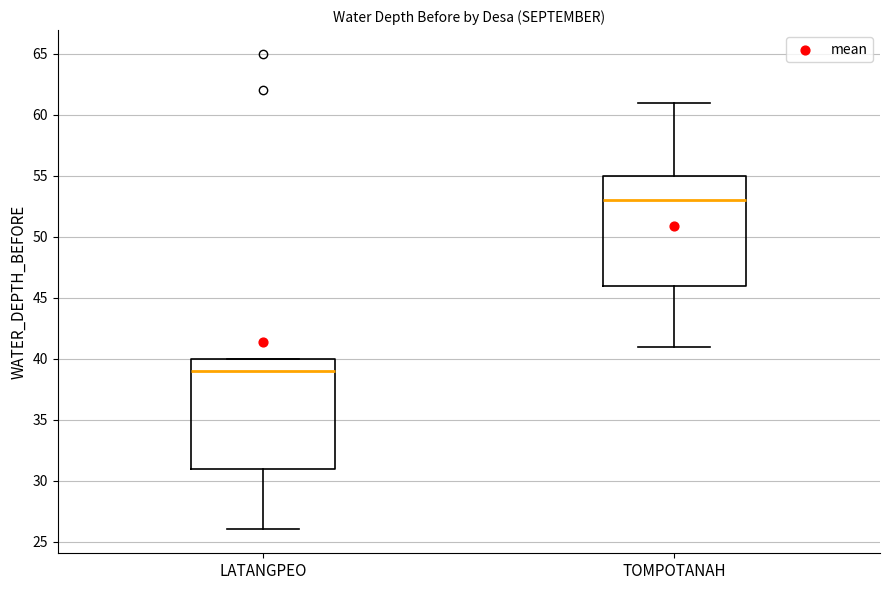

Reading left to right, transcribe this box plot: for each box, give where its median line is, the range the box spans, and where its two whiskers end, as read against the y-axis. The values are not printed on the chart, so give them approximately, as read against the axis.

LATANGPEO: median 39, box 31 to 40, whiskers 26 to 40
TOMPOTANAH: median 53, box 46 to 55, whiskers 41 to 61